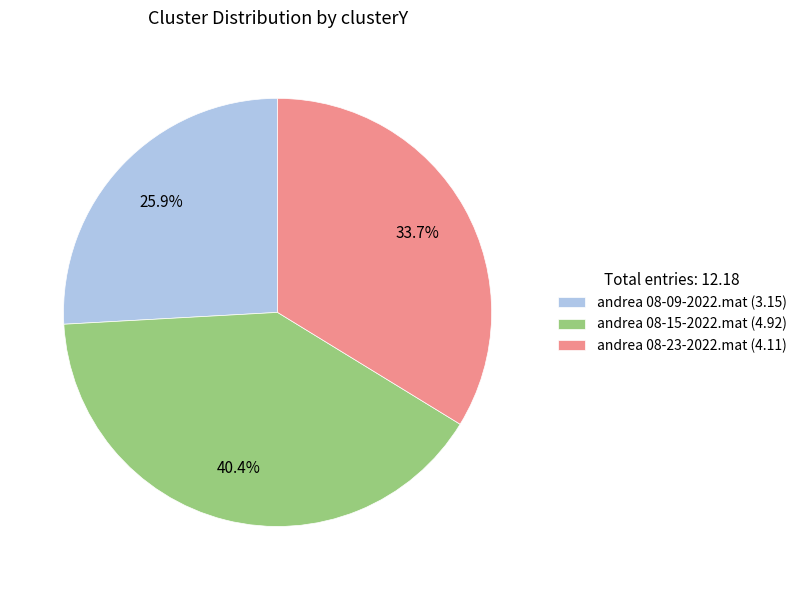

Between andrea 08-23-2022.mat and andrea 08-15-2022.mat, which is larger?

andrea 08-15-2022.mat